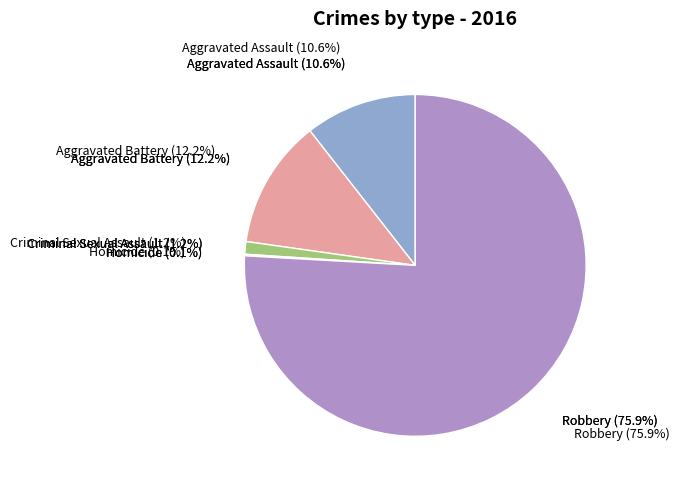

To the nearest percent, what is the average slice percentage?

20%